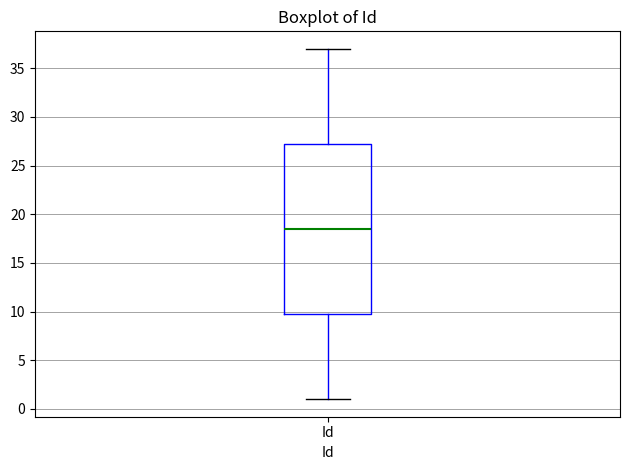

Transcribe this box plot: give where the median line is, the range the box spans, and where the two whiskers end, as read against the y-axis. The values are not printed on the chart, so give them approximately, as read against the axis.

median 18.5, box 10.0 to 27.5, whiskers 1.0 to 37.0